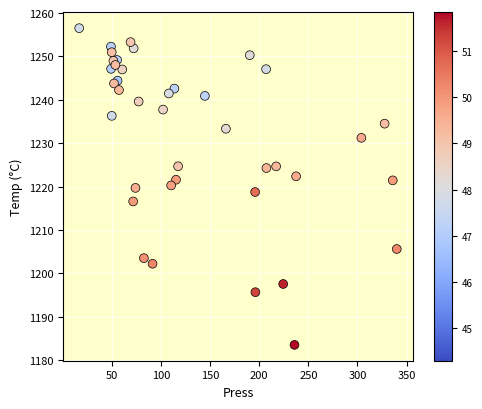

What is the range of Y values (max minus min)?

73.0